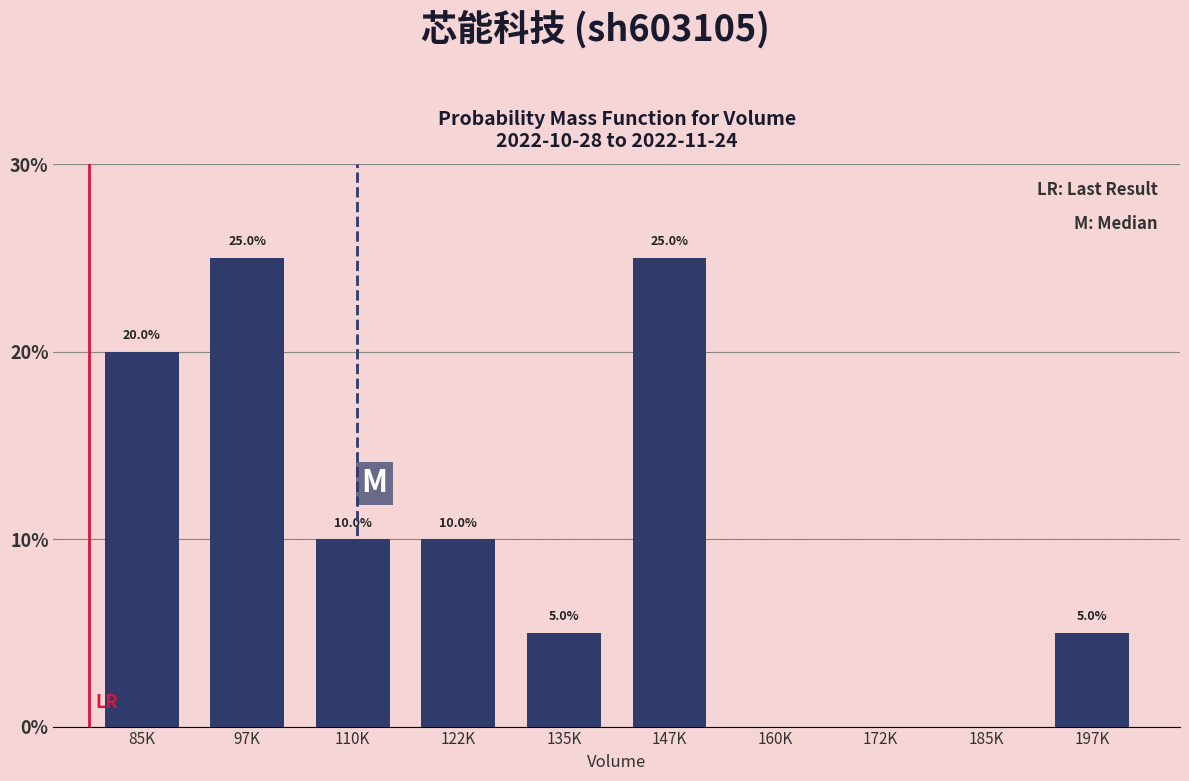

Reading left to right, transcribe all the data shown in this chart.

85K=20	97K=25	110K=10	122K=10	135K=5	147K=25	160K=0	172K=0	185K=0	197K=5